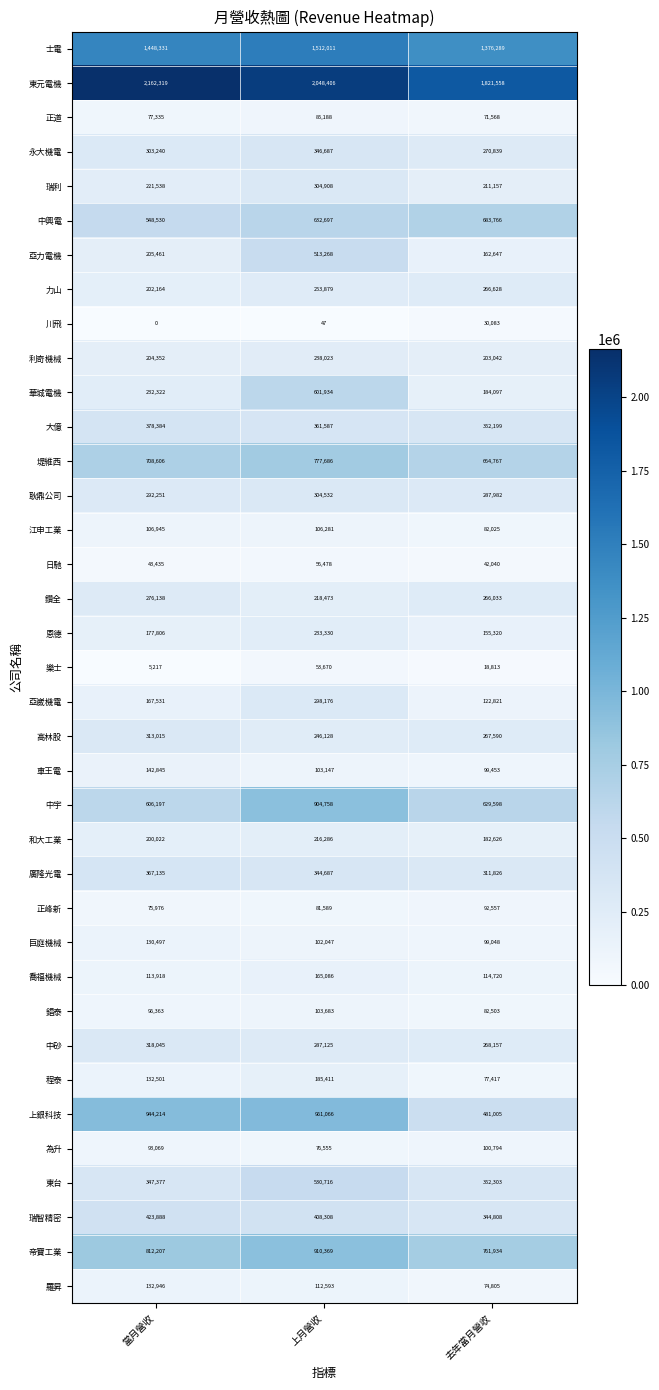

Is it true that 車王電 equals 38873 at 上月營收?

False